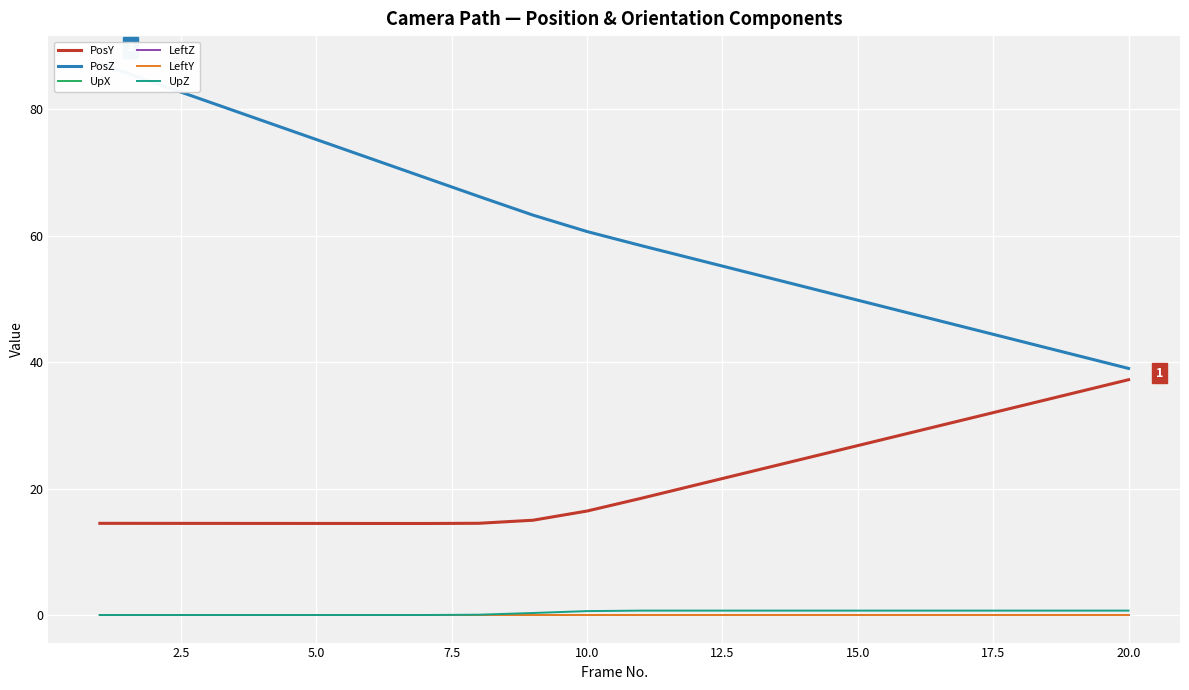

True or false: UpX and PosY cross at least once.

False